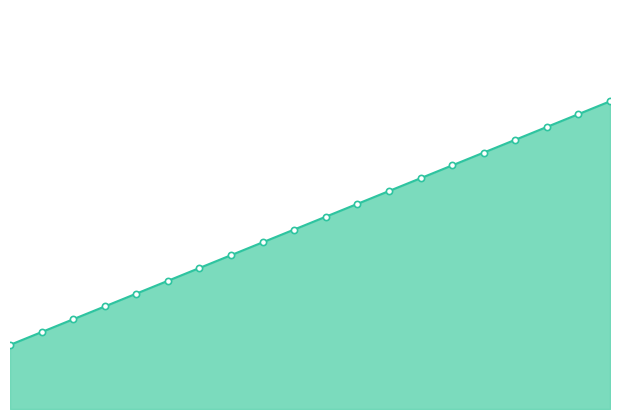

Which series has the largest total across all categories?

A4